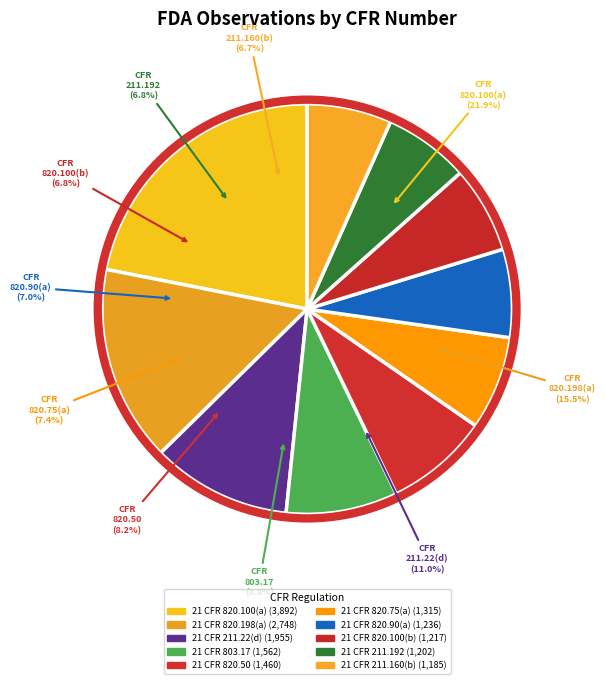

How many slices are in this pie chart?

10